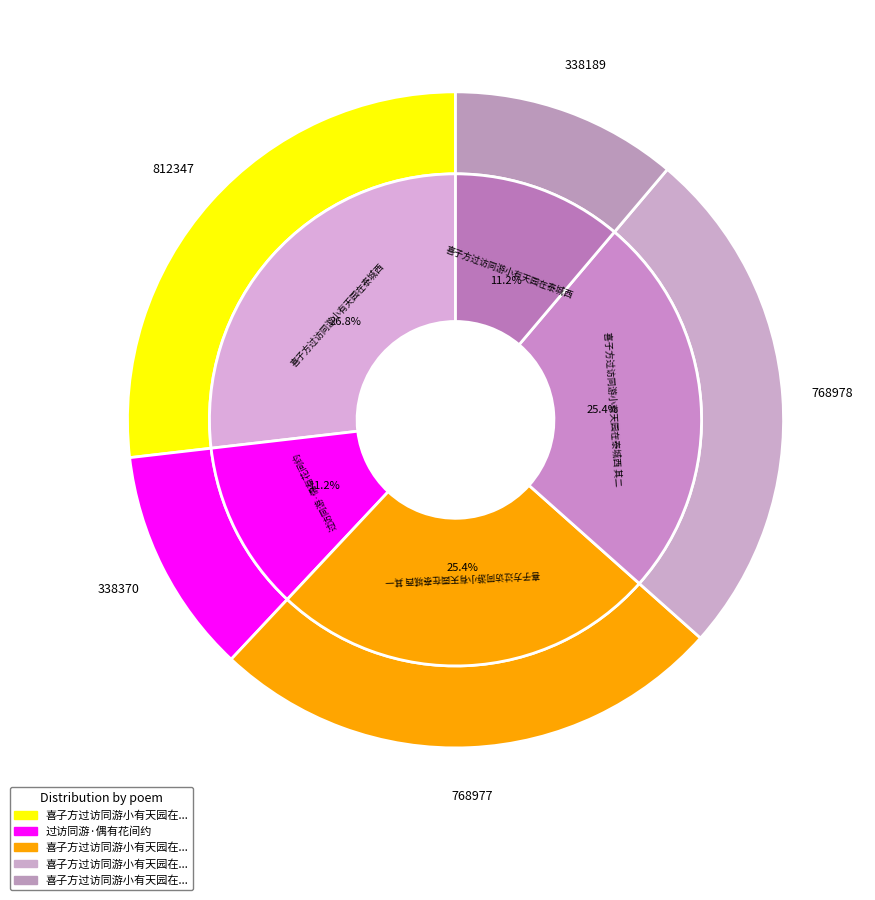

To the nearest percent, what percentage of the pie is 喜子方过访同游小有天园在泰城西 其二?

25%